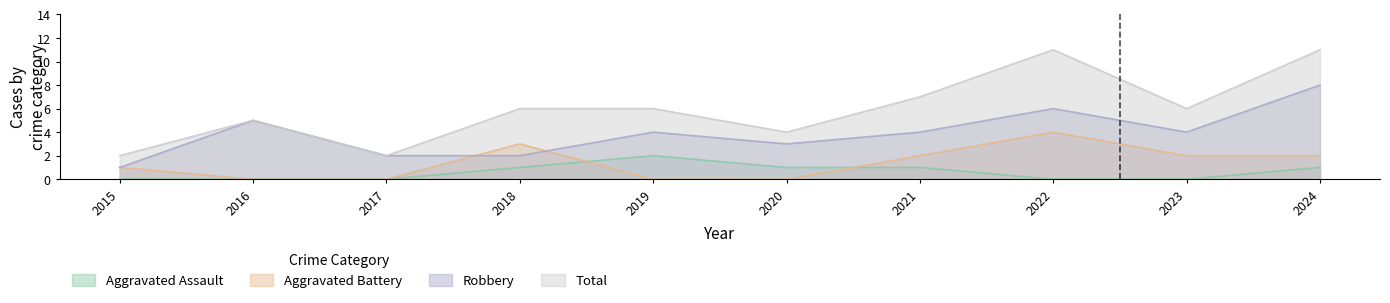

Reading left to right, what are all the values shown in this chart?

Aggravated Assault: 2015=0	2016=0	2017=0	2018=1	2019=2	2020=1	2021=1	2022=0	2023=0	2024=1
Aggravated Battery: 2015=1	2016=0	2017=0	2018=3	2019=0	2020=0	2021=2	2022=4	2023=2	2024=2
Robbery: 2015=1	2016=5	2017=2	2018=2	2019=4	2020=3	2021=4	2022=6	2023=4	2024=8
Total: 2015=2	2016=5	2017=2	2018=6	2019=6	2020=4	2021=7	2022=11	2023=6	2024=11